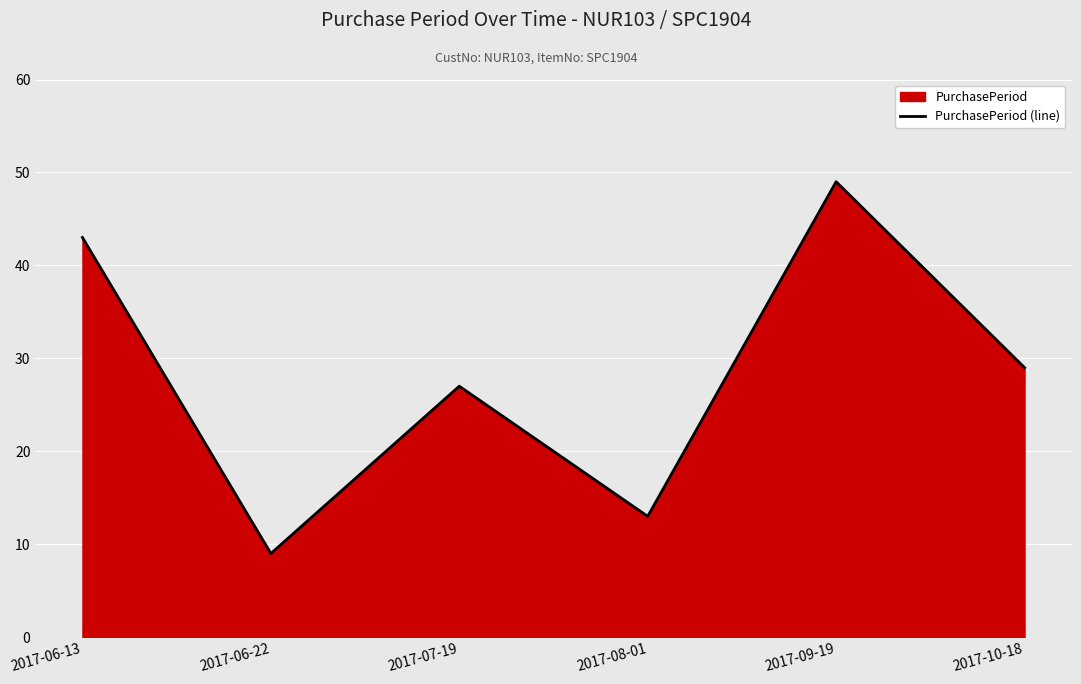

How many data points are above 29?

2